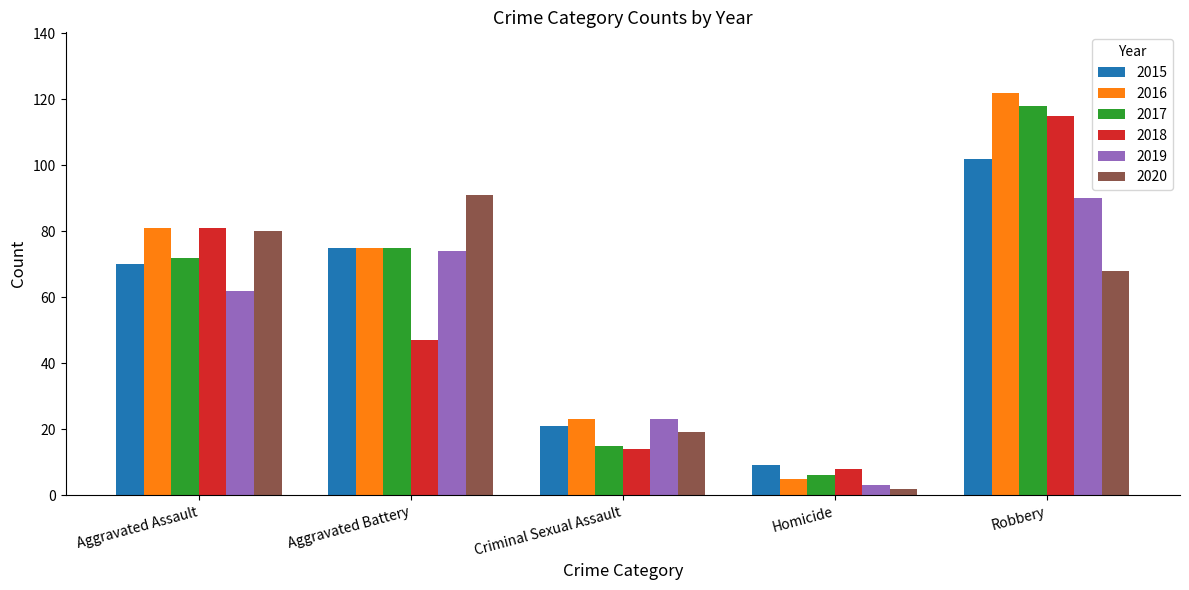

True or false: 2015 has a value of 70 at Aggravated Assault.

True